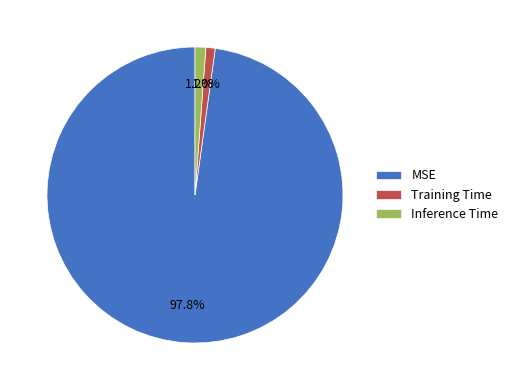

How many slices are in this pie chart?

3